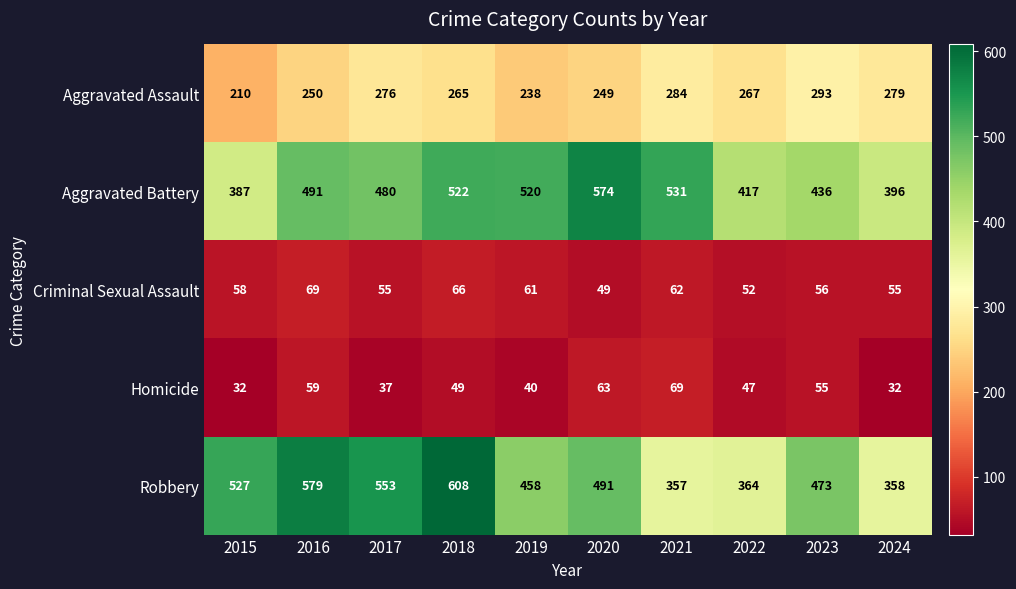

How many data points does each series have?

10